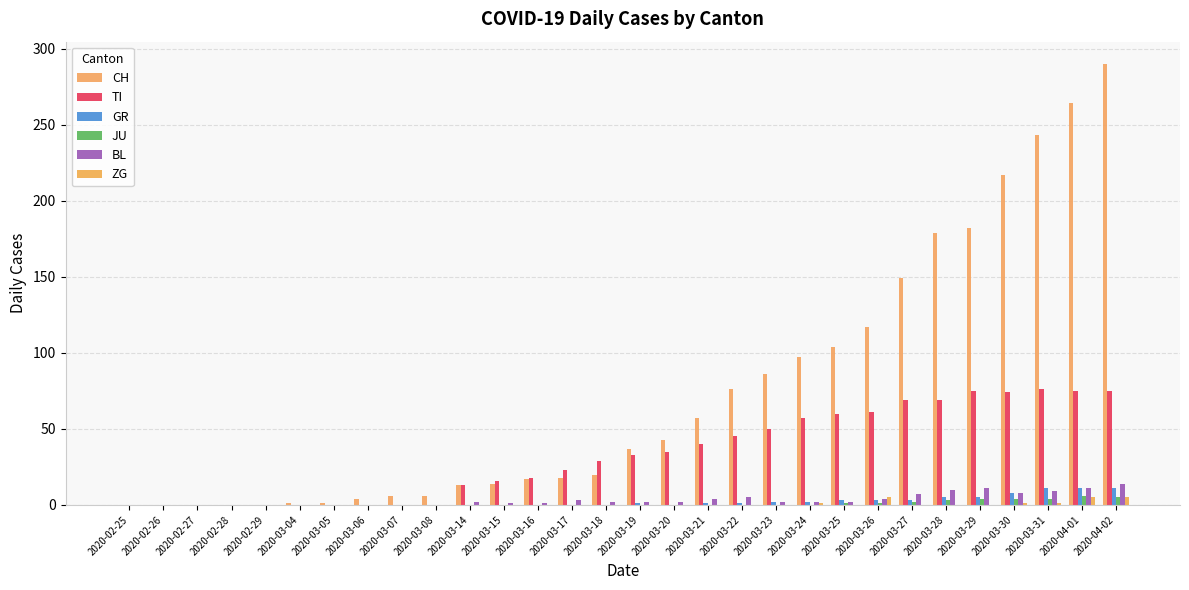

What are all the series names shown in the legend?

CH, TI, GR, JU, BL, ZG